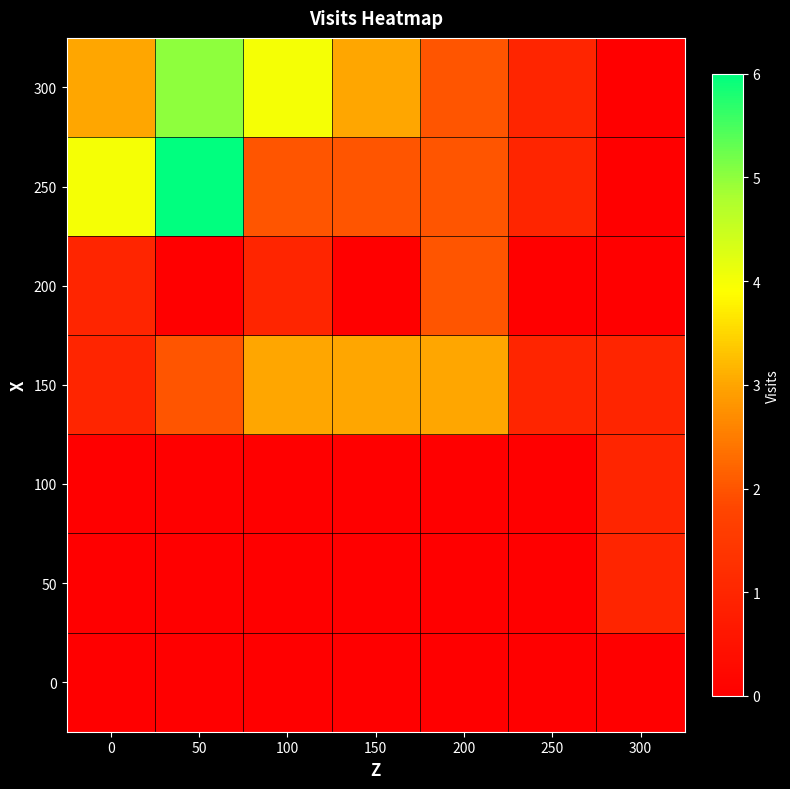

At which category is the sum across all series the highest?

50